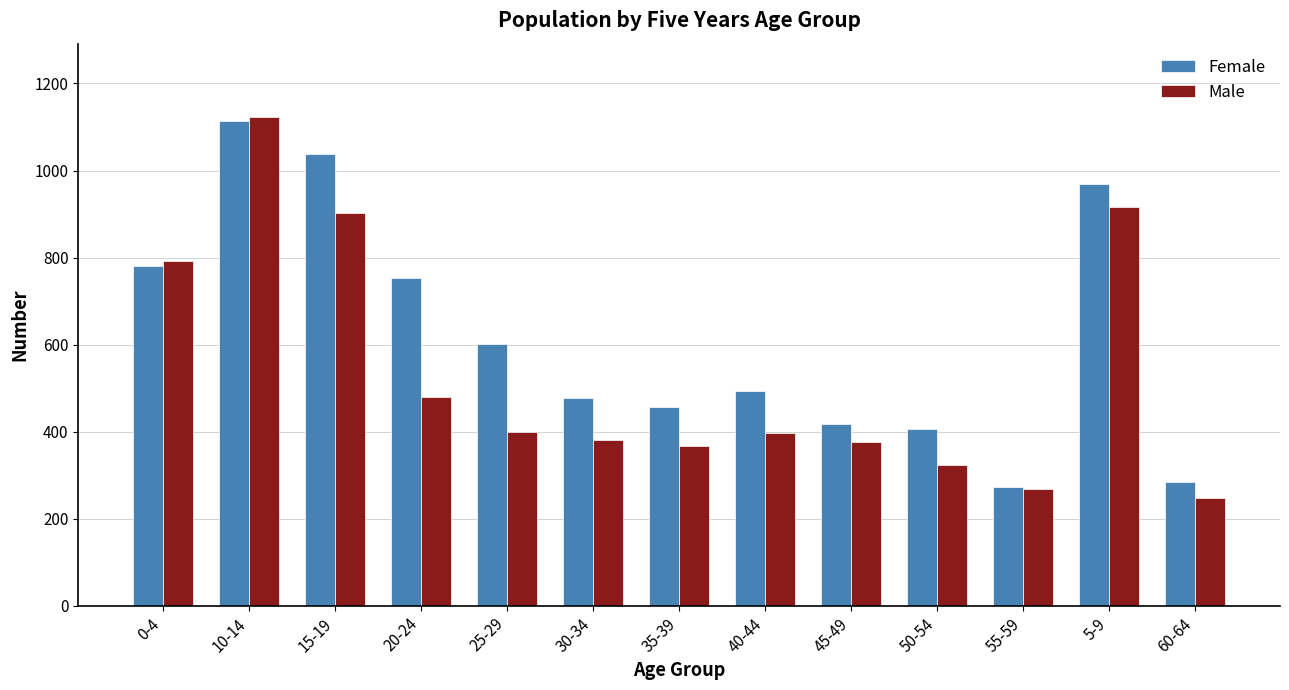

Which category has the lowest value across all series?

60-64